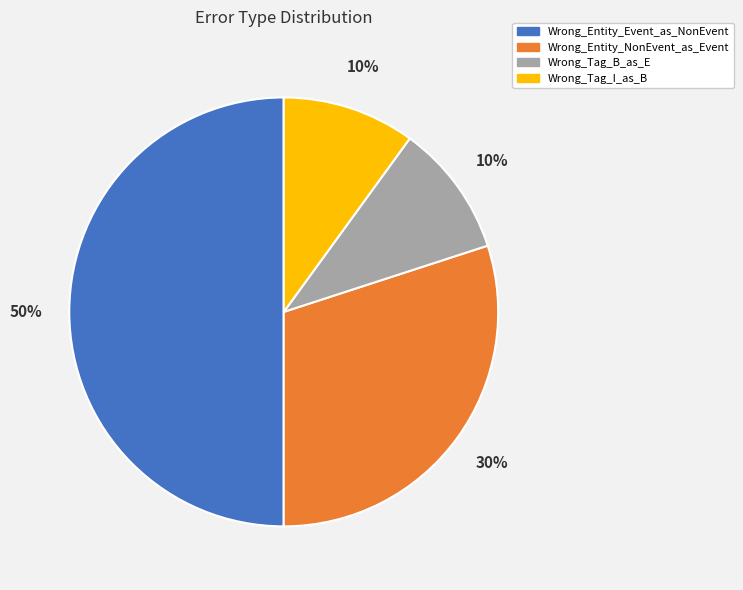

How many slices are in this pie chart?

4